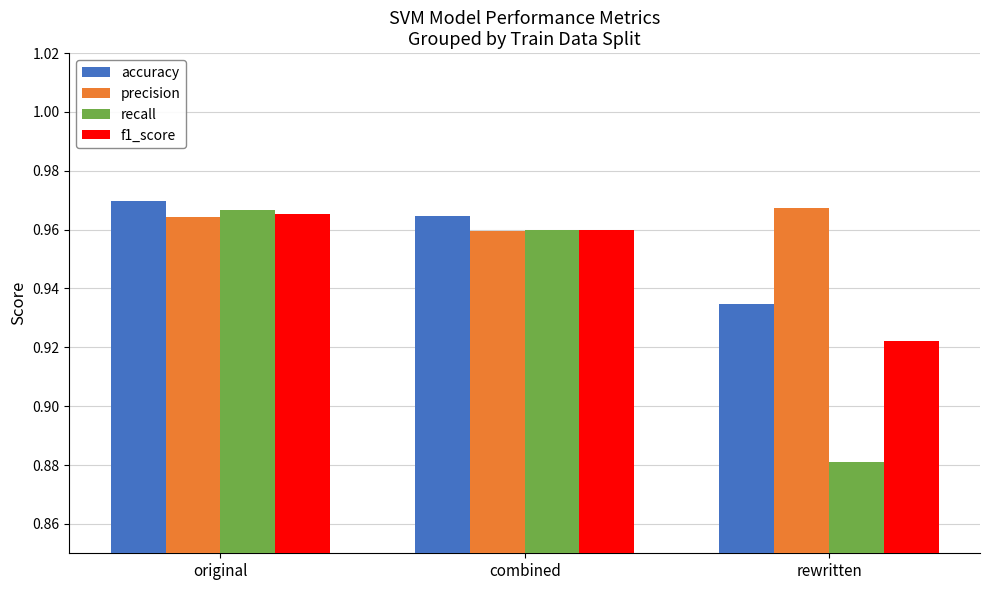

The accuracy series shows 1.6 at rewritten. True or false?

False